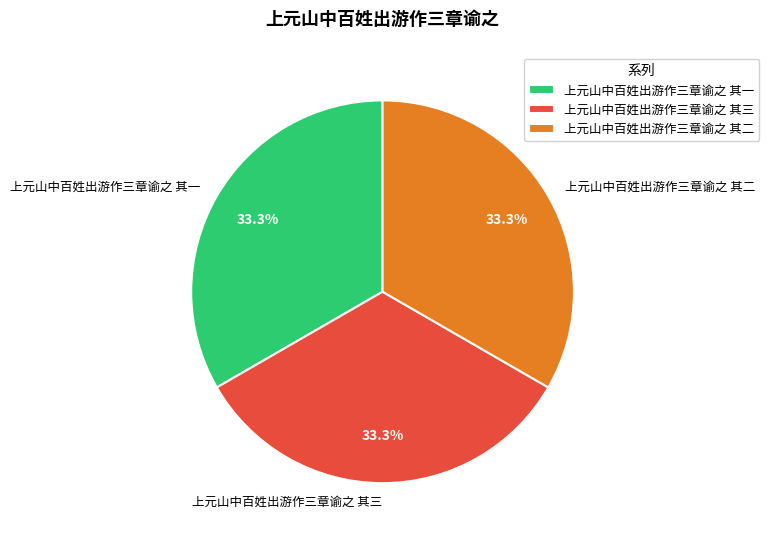

What is the total percentage of 上元山中百姓出游作三章谕之 其一 and 上元山中百姓出游作三章谕之 其二?

66.7%